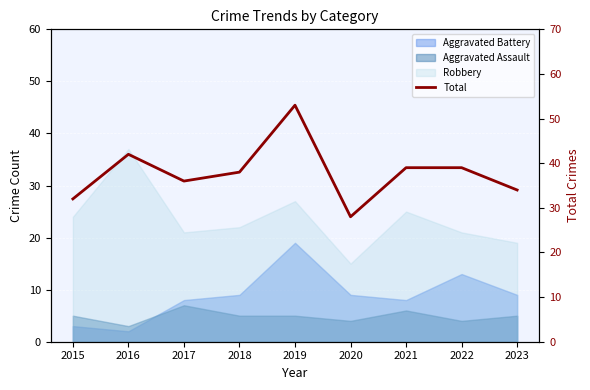

Reading left to right, extract all data points from this chart.

32	42	36	38	53	28	39	39	34